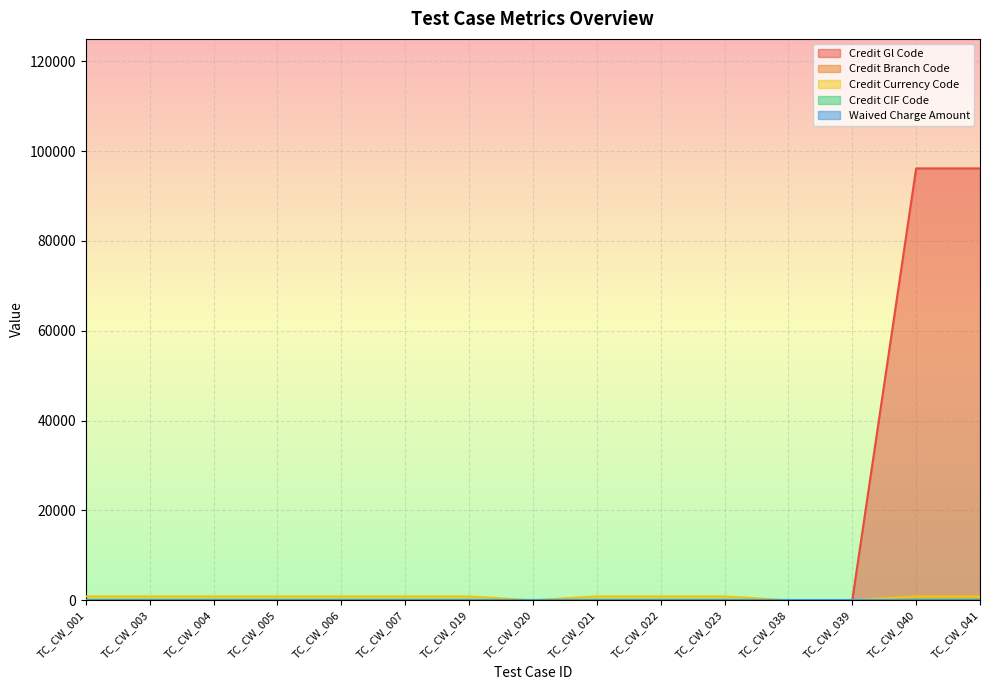

At how many categories does at least one series exceed 22249?

2